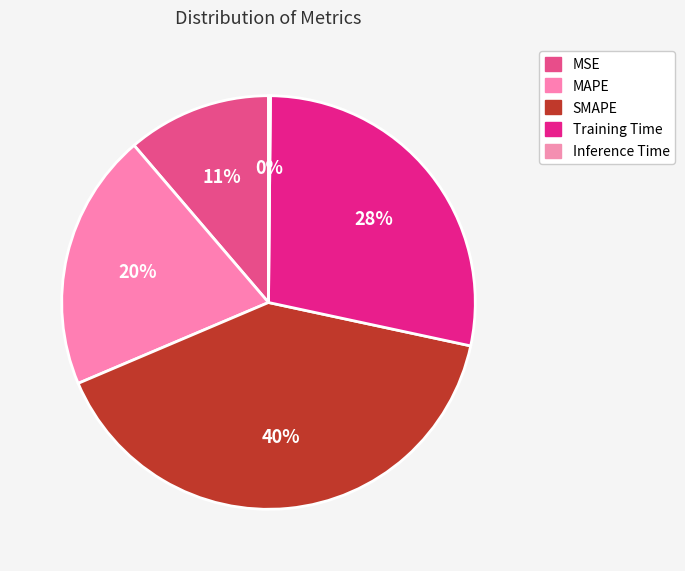

Rank the categories by value from lowest to highest.

Inference Time, MSE, MAPE, Training Time, SMAPE